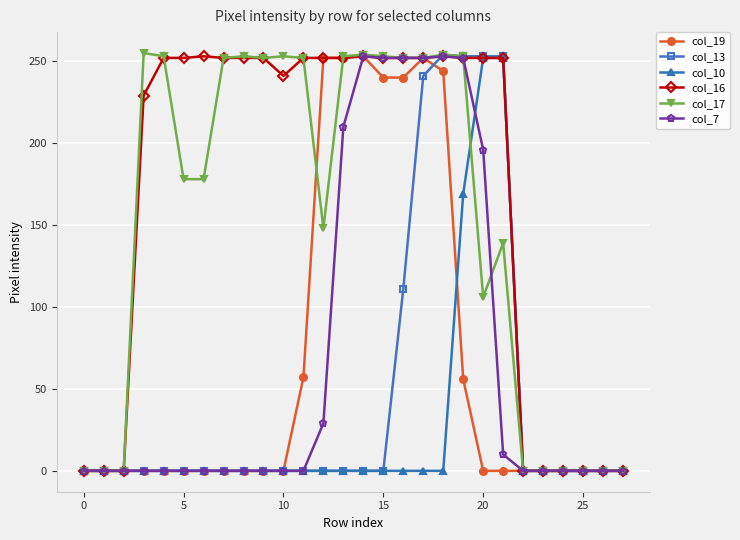

What is the highest value of the col_16 series?

253